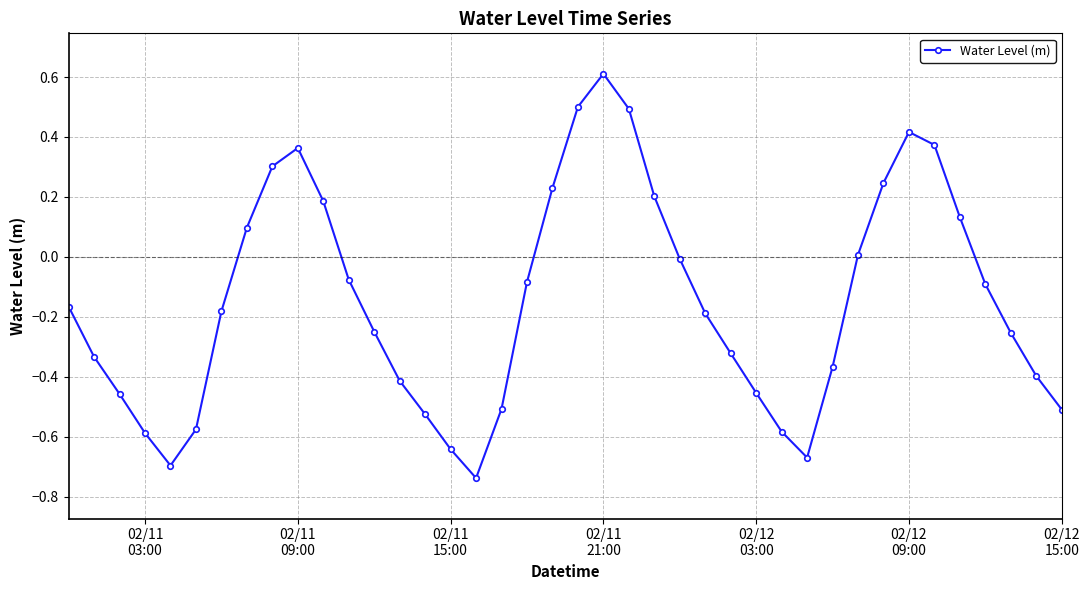

Count the number of data series in this chart.

1